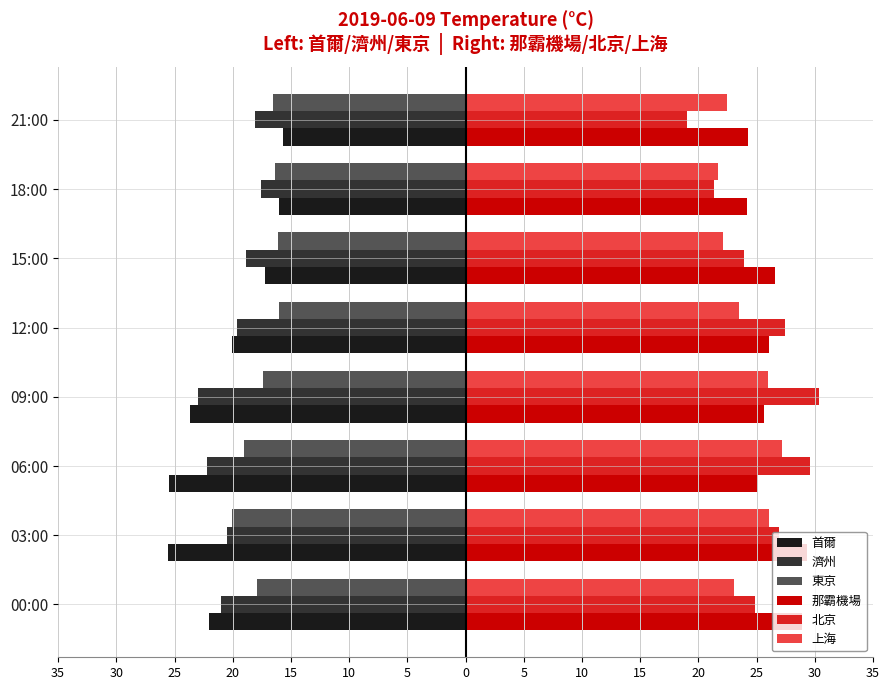

What are all the series names shown in the legend?

首爾, 濟州, 東京, 那霸機場, 北京, 上海